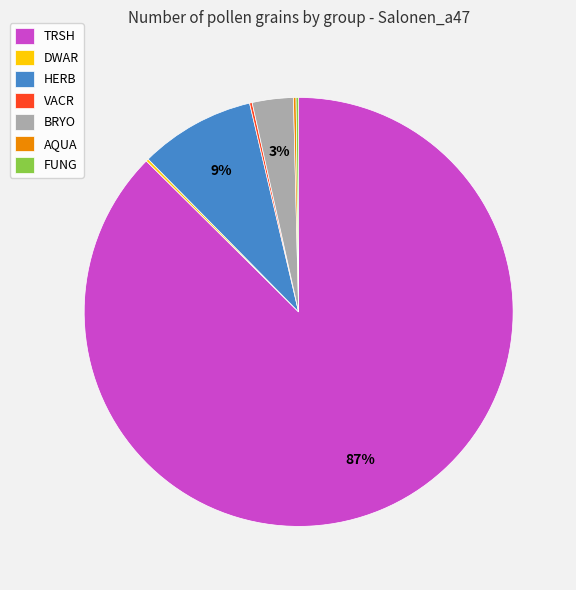

To the nearest percent, what portion does BRYO represent?

3%